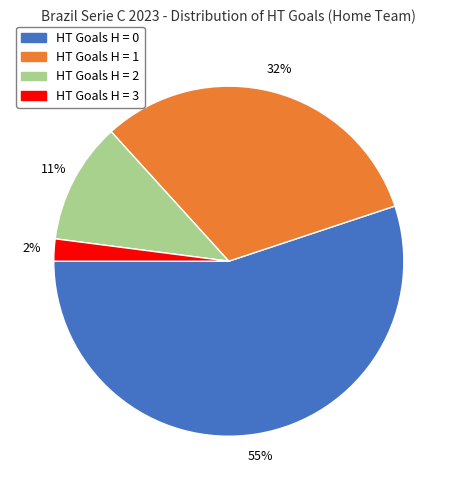

To the nearest percent, what is the difference between the largest and smallest slice percentages?

53%